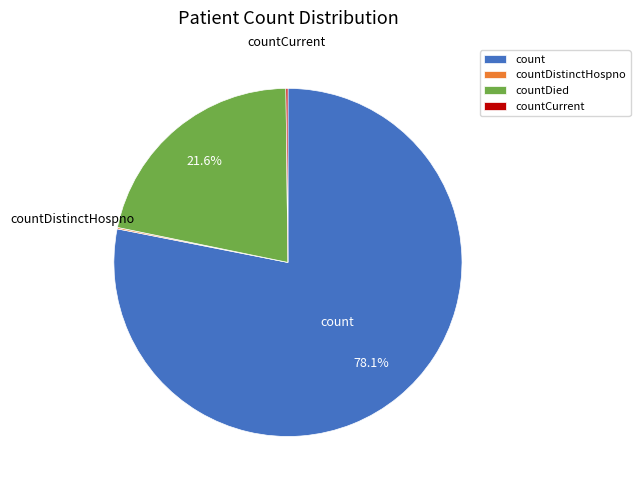

What percentage is NOT represented by count?

21.9%